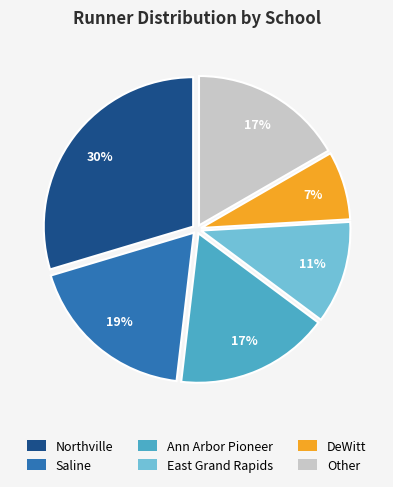

To the nearest percent, what is the average slice percentage?

17%